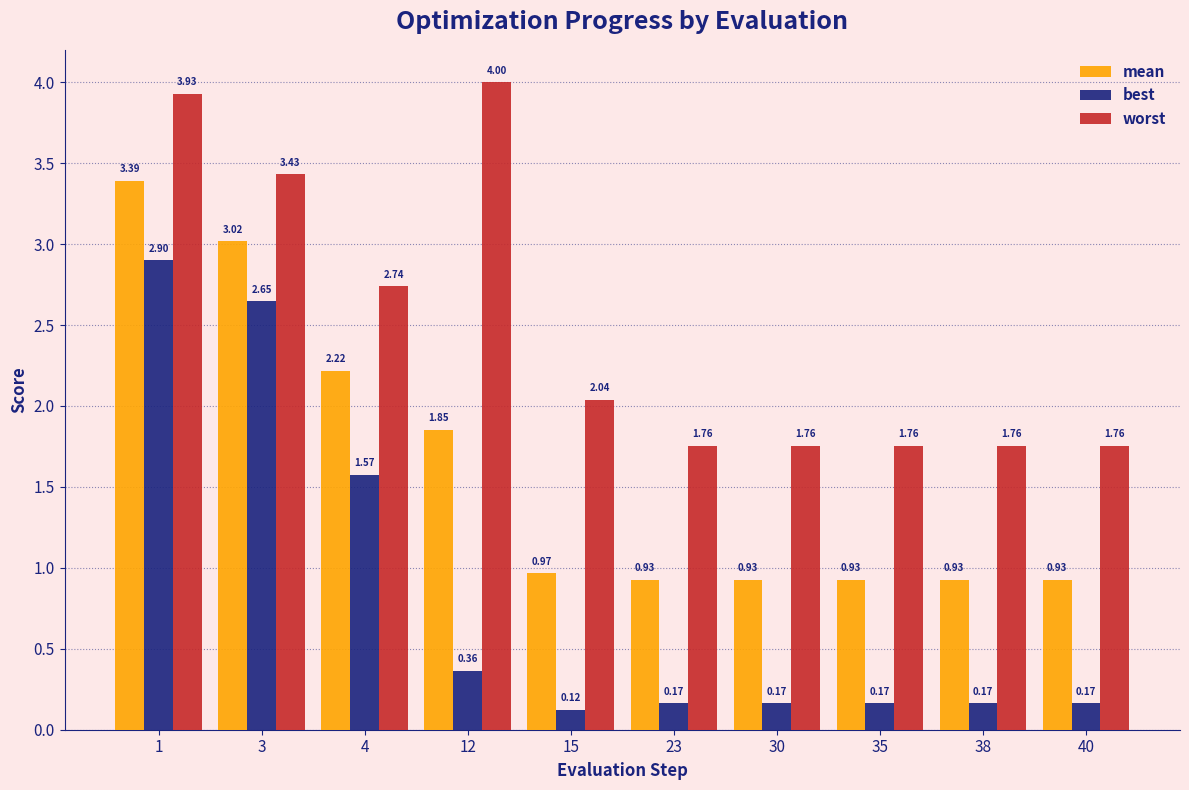

List the series in order of their peak value, lowest first.

best, mean, worst